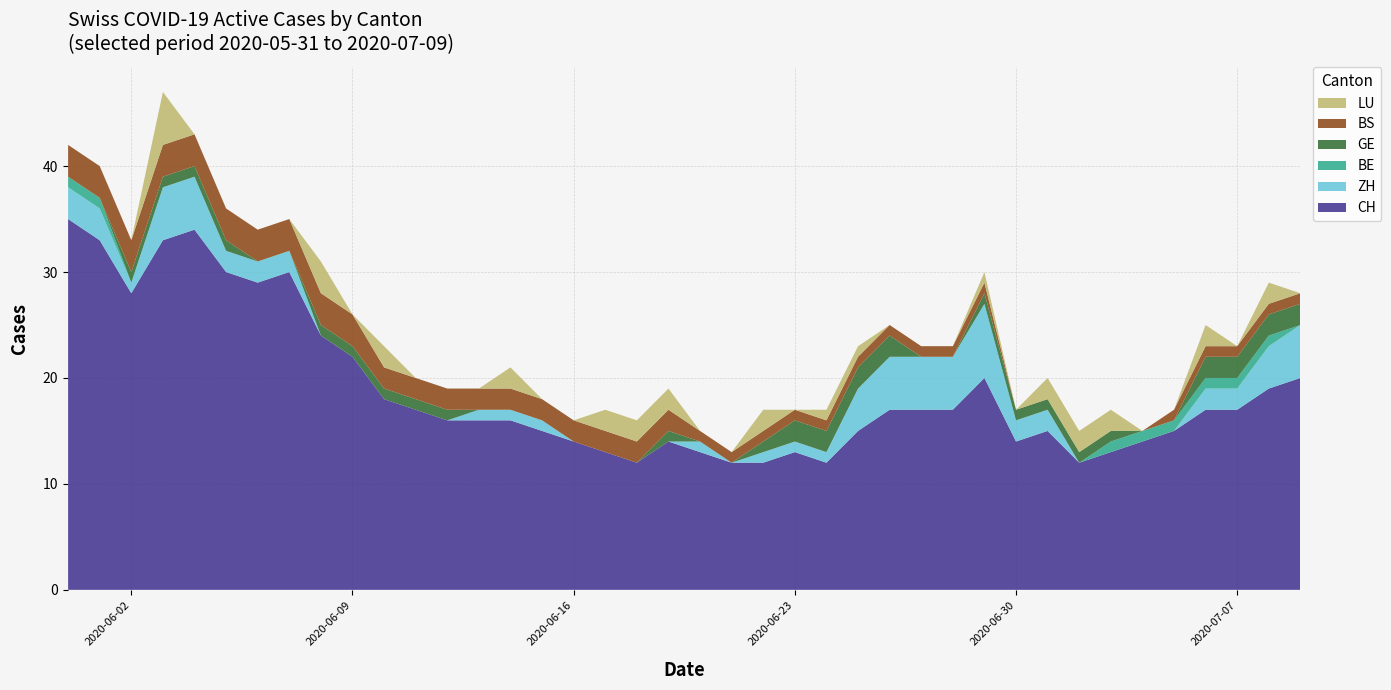

Reading right to left, list all the values displayed in this chart.

CH: 20	19	17	17	15	14	13	12	15	14	20	17	17	17	15	12	13	12	12	13	14	12	13	14	15	16	16	16	17	18	22	24	30	29	30	34	33	28	33	35
ZH: 5	4	2	2	0	0	0	0	2	2	7	5	5	5	4	1	1	1	0	1	0	0	0	0	1	1	1	0	0	0	0	0	2	2	2	5	5	1	3	3
BE: 0	1	1	1	1	1	1	0	0	0	0	0	0	0	0	0	0	0	0	0	0	0	0	0	0	0	0	0	0	0	0	0	0	0	0	0	0	0	1	1
GE: 2	2	2	2	0	0	1	1	1	1	1	0	0	2	2	2	2	1	0	0	1	0	0	0	0	0	0	1	1	1	1	1	0	0	1	1	1	1	0	0
BS: 1	1	1	1	1	0	0	0	0	0	1	1	1	1	1	1	1	1	1	1	2	2	2	2	2	2	2	2	2	2	3	3	3	3	3	3	3	3	3	3
LU: 0	2	0	2	0	0	2	2	2	0	1	0	0	0	1	1	0	2	0	0	2	2	2	0	0	2	0	0	0	2	0	3	0	0	0	0	5	0	0	0